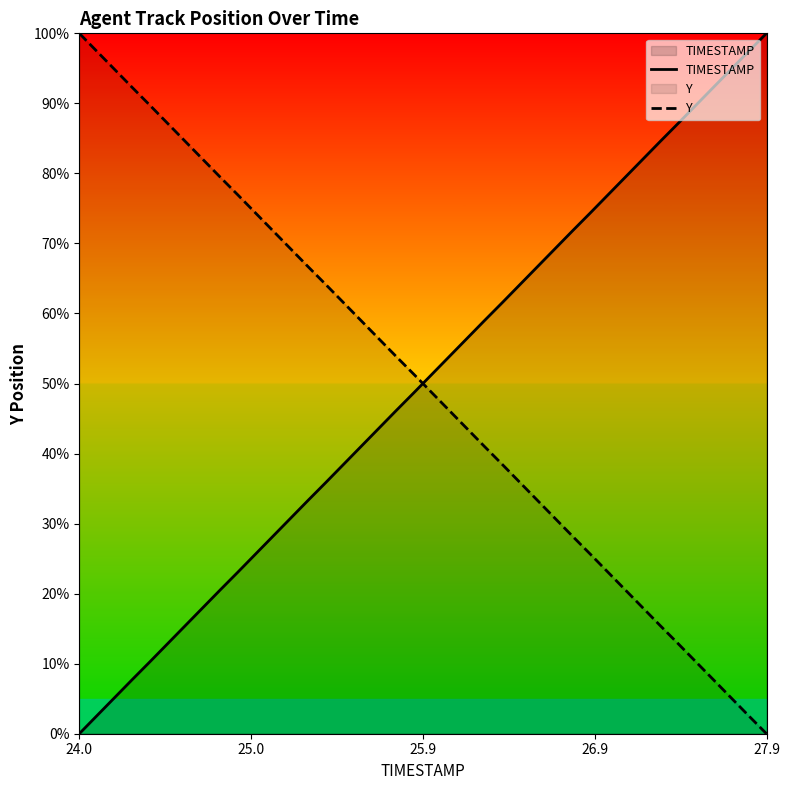

What is the maximum value shown in the chart?

100.0